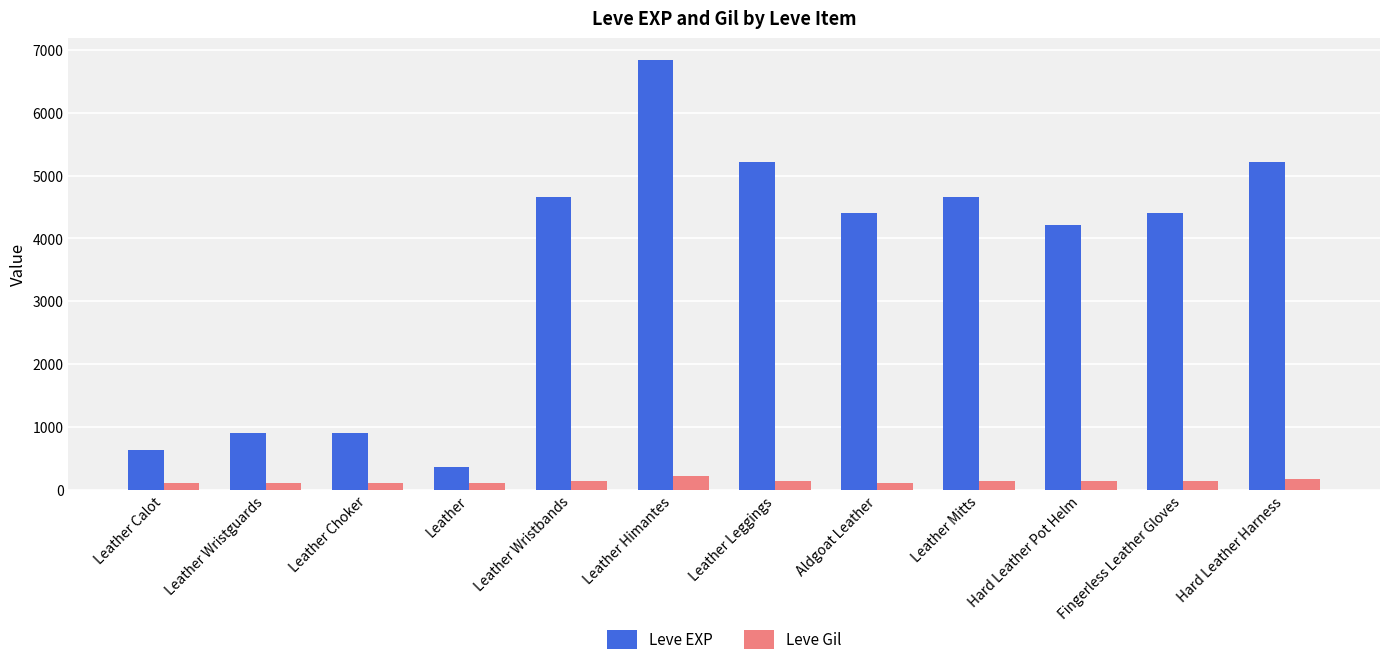

Count the number of data series in this chart.

2